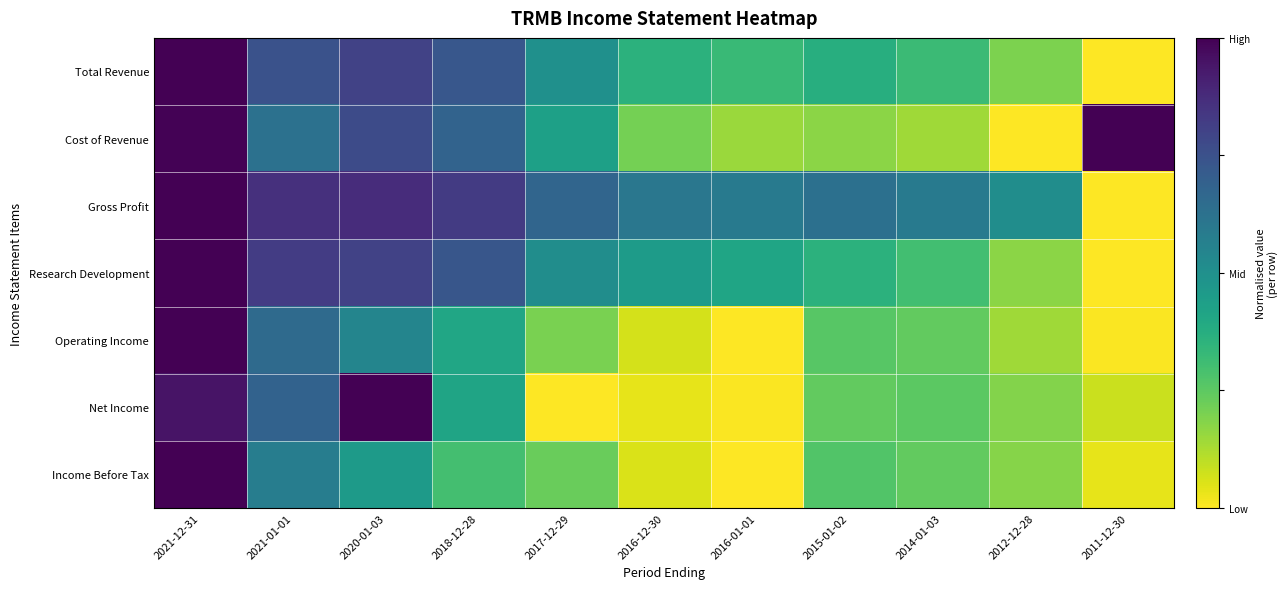

Reading left to right, list all the values displayed in this chart.

Total Revenue: 2021-12-31=1.0	2021-01-01=0.7	2020-01-03=0.8	2018-12-28=0.7	2017-12-29=0.5	2016-12-30=0.4	2016-01-01=0.3	2015-01-02=0.4	2014-01-03=0.3	2012-12-28=0.2	2011-12-30=0.0
Cost of Revenue: 2021-12-31=1.0	2021-01-01=0.6	2020-01-03=0.8	2018-12-28=0.7	2017-12-29=0.4	2016-12-30=0.2	2016-01-01=0.1	2015-01-02=0.2	2014-01-03=0.1	2012-12-28=0.0	2011-12-30=1.0
Gross Profit: 2021-12-31=1.0	2021-01-01=0.9	2020-01-03=0.9	2018-12-28=0.8	2017-12-29=0.7	2016-12-30=0.6	2016-01-01=0.6	2015-01-02=0.6	2014-01-03=0.6	2012-12-28=0.5	2011-12-30=0.0
Research Development: 2021-12-31=1.0	2021-01-01=0.8	2020-01-03=0.8	2018-12-28=0.7	2017-12-29=0.5	2016-12-30=0.4	2016-01-01=0.4	2015-01-02=0.4	2014-01-03=0.3	2012-12-28=0.2	2011-12-30=0.0
Operating Income: 2021-12-31=1.0	2021-01-01=0.7	2020-01-03=0.5	2018-12-28=0.4	2017-12-29=0.2	2016-12-30=0.1	2016-01-01=0.0	2015-01-02=0.3	2014-01-03=0.2	2012-12-28=0.1	2011-12-30=0.0
Net Income: 2021-12-31=0.9	2021-01-01=0.7	2020-01-03=1.0	2018-12-28=0.4	2017-12-29=0.0	2016-12-30=0.0	2016-01-01=0.0	2015-01-02=0.2	2014-01-03=0.3	2012-12-28=0.2	2011-12-30=0.1
Income Before Tax: 2021-12-31=1.0	2021-01-01=0.6	2020-01-03=0.5	2018-12-28=0.3	2017-12-29=0.2	2016-12-30=0.1	2016-01-01=0.0	2015-01-02=0.3	2014-01-03=0.2	2012-12-28=0.2	2011-12-30=0.0